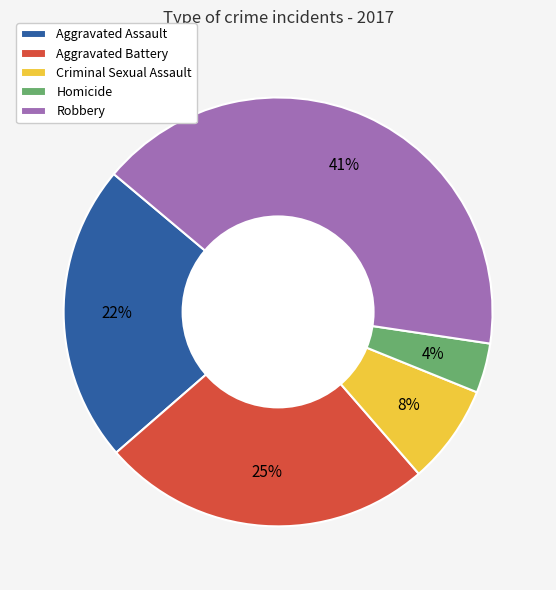

Does Aggravated Battery represent more than half of the total?

No